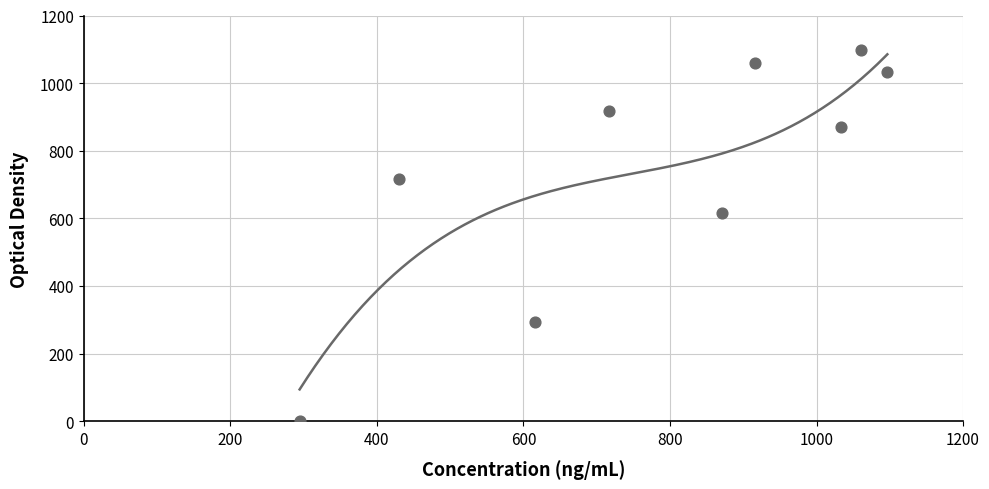

What is the average X value?

781.6